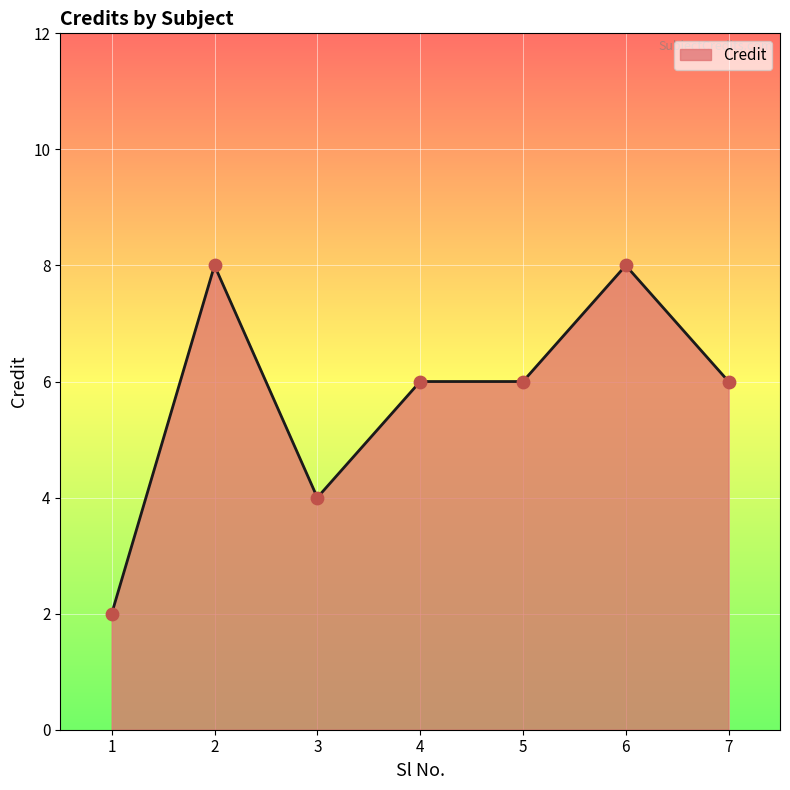

Between 1 and 3, which is larger?

3